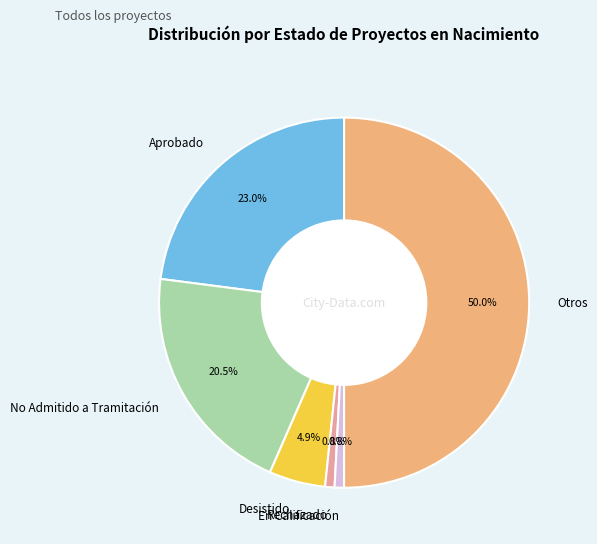

Approximately how many times larger is the value at Otros compared to Desistido?

10.2